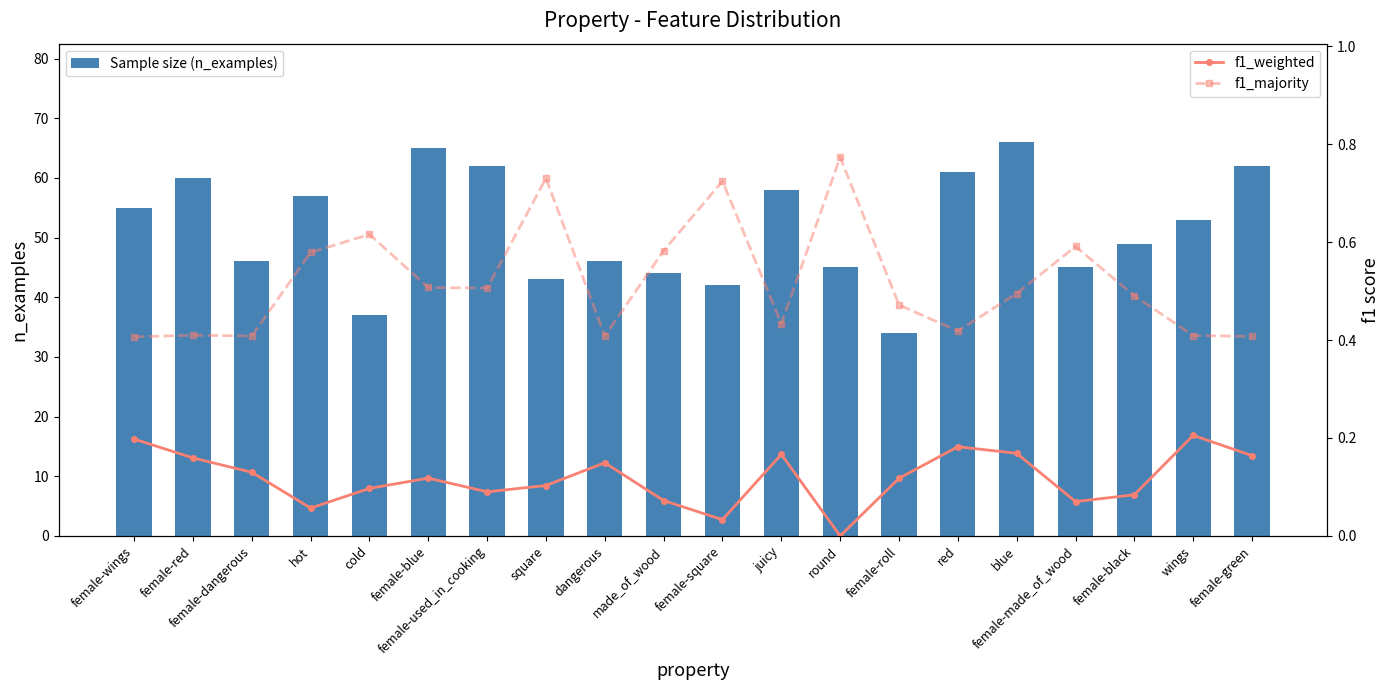

Which category has the lowest value across all series?

round